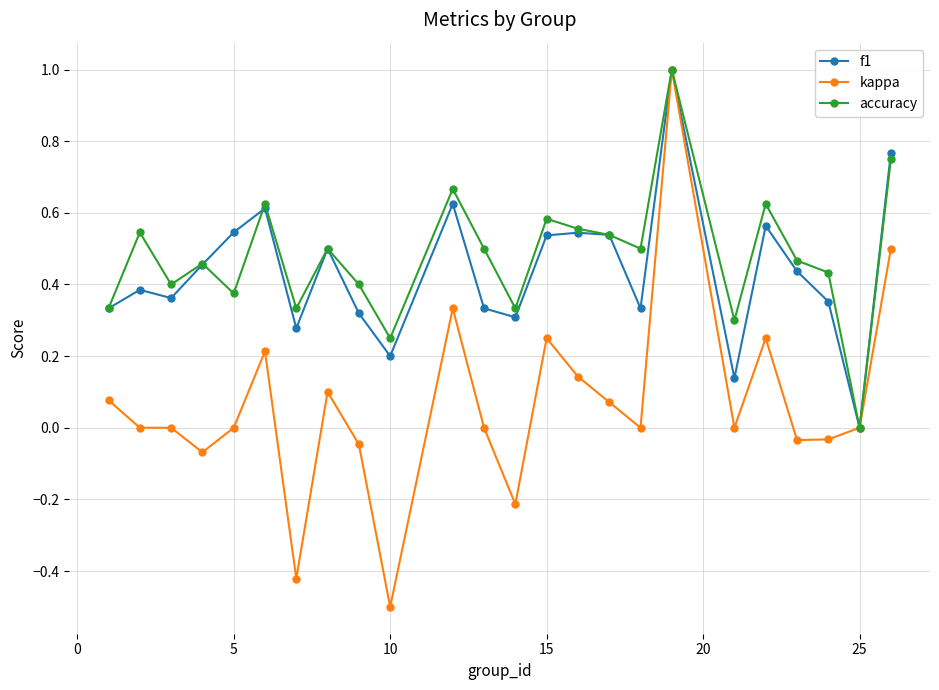

True or false: kappa has more than 1 points higher than both neighbors.

True